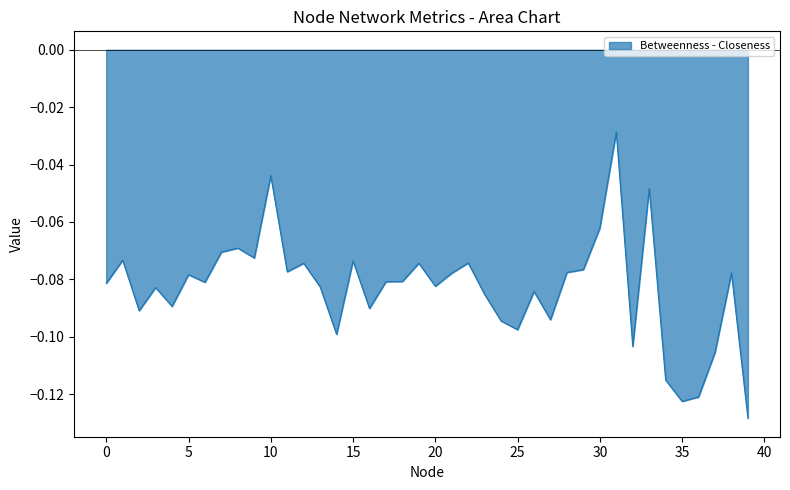

How many lines are shown in the chart?

1